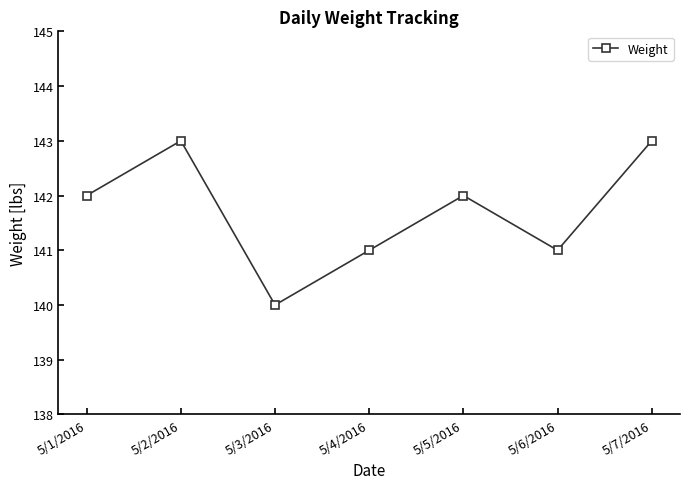

Which has a higher value, 5/6/2016 or 5/2/2016?

5/2/2016